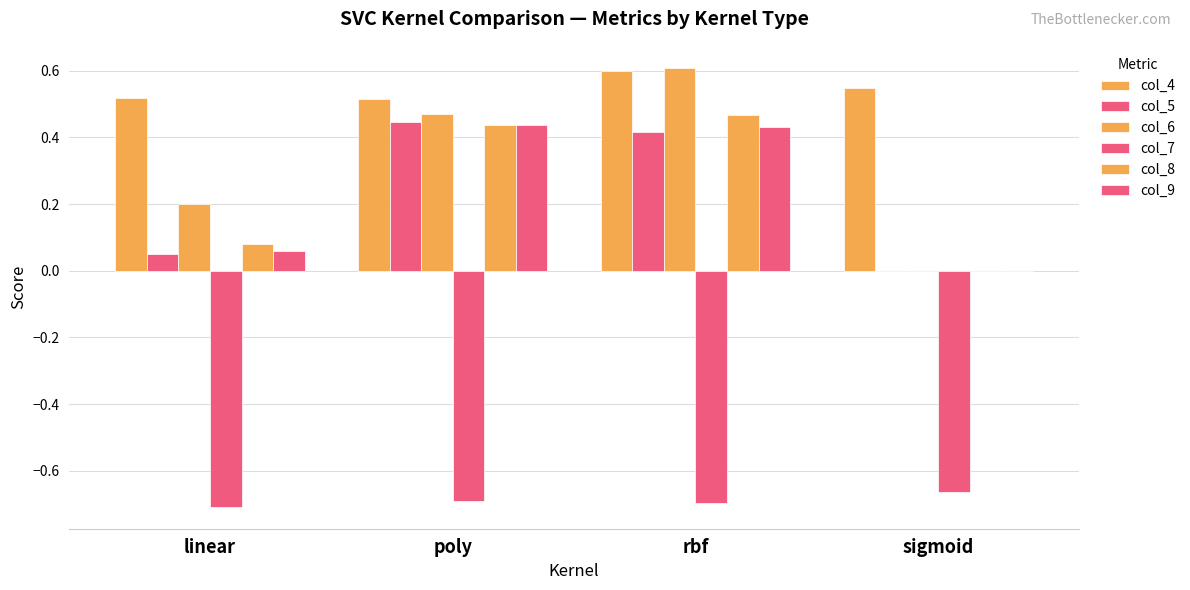

How many groups of bars are there?

4